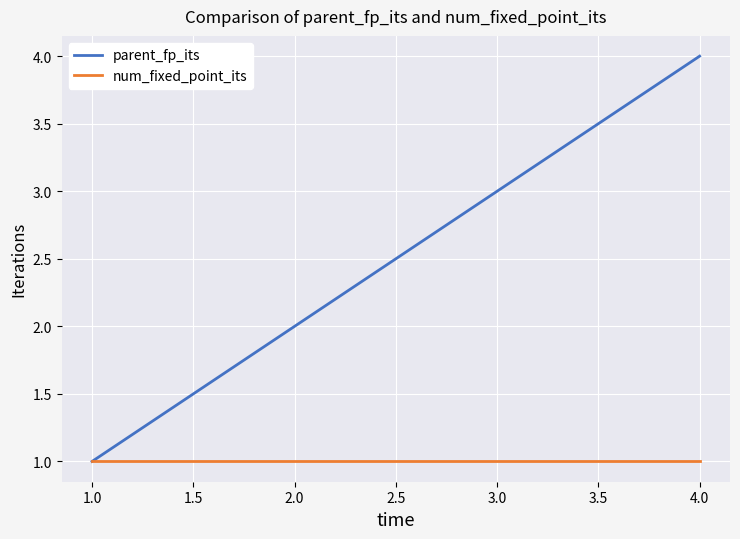

What are all the series names shown in the legend?

parent_fp_its, num_fixed_point_its